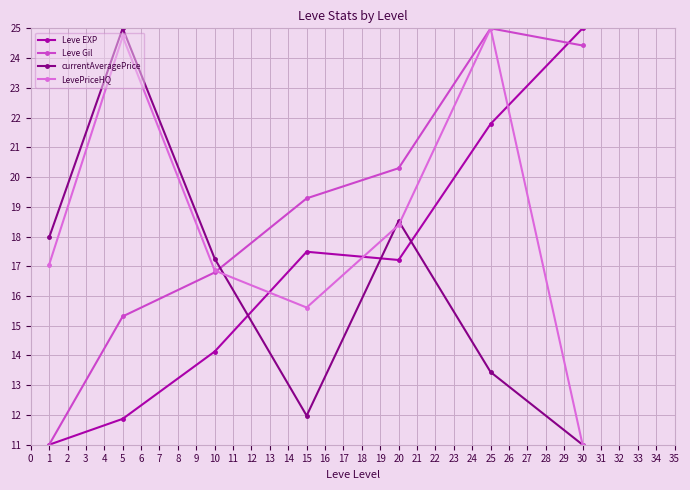

How many series are shown in this chart?

4